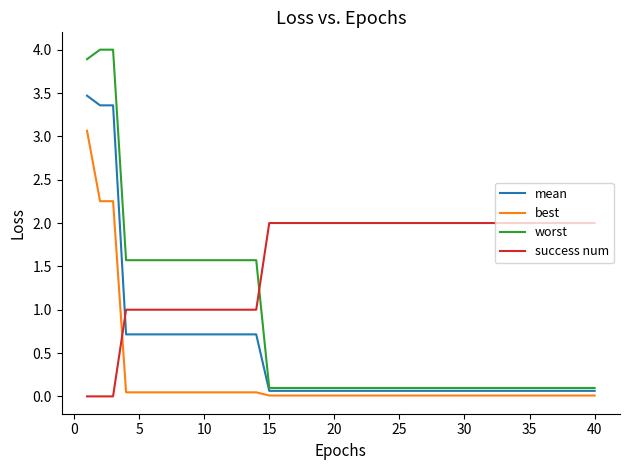

What is the minimum value for mean?

0.1